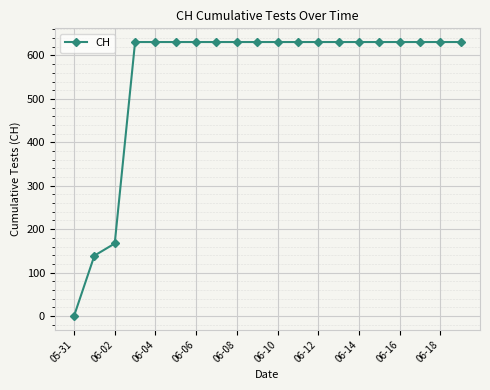

What is the value of the 9th point from the left?

631